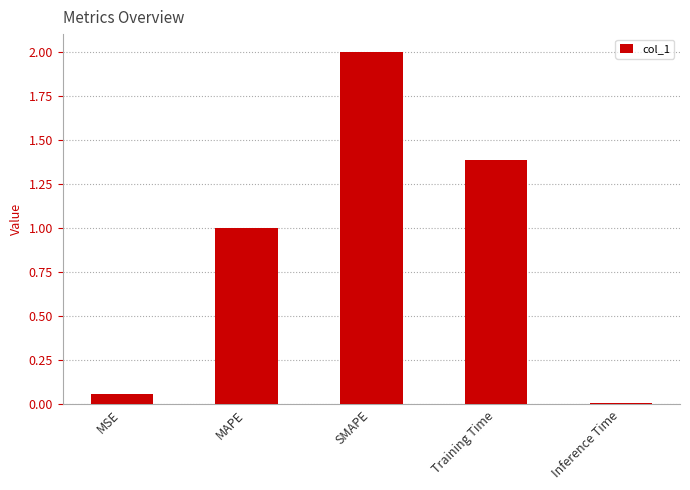

Rank the categories by value from highest to lowest.

SMAPE, Training Time, MAPE, MSE, Inference Time